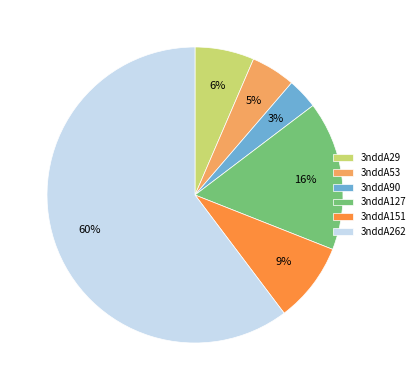

Between 3nddA29 and 3nddA127, which is larger?

3nddA127